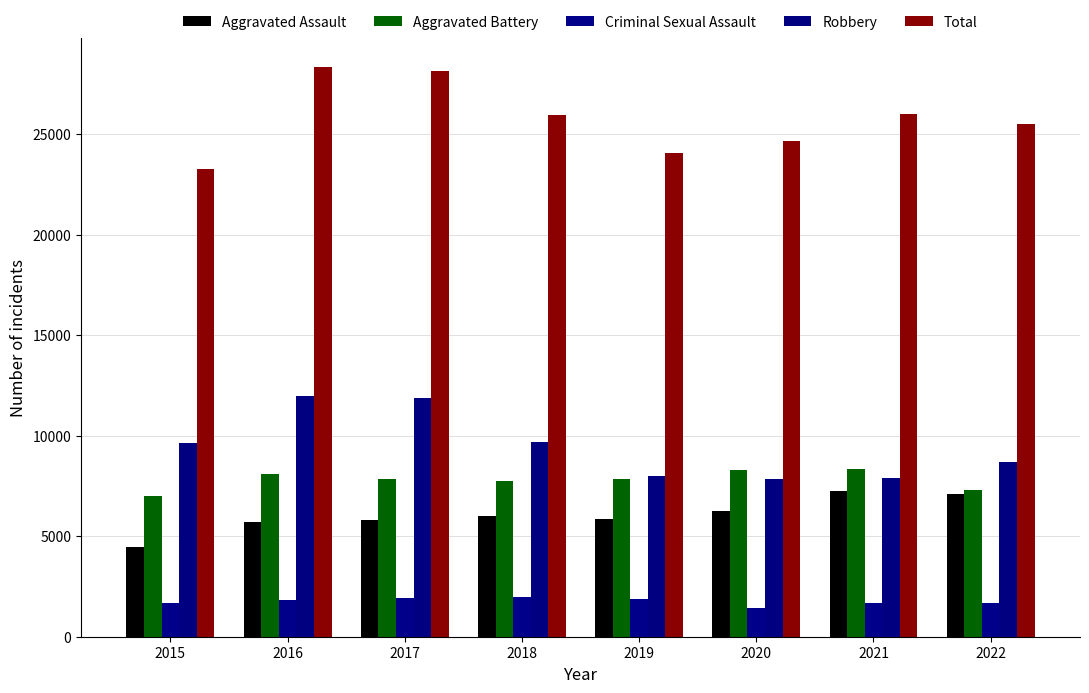

List the labels in order of Total value, smallest first.

2015, 2019, 2020, 2022, 2018, 2021, 2017, 2016